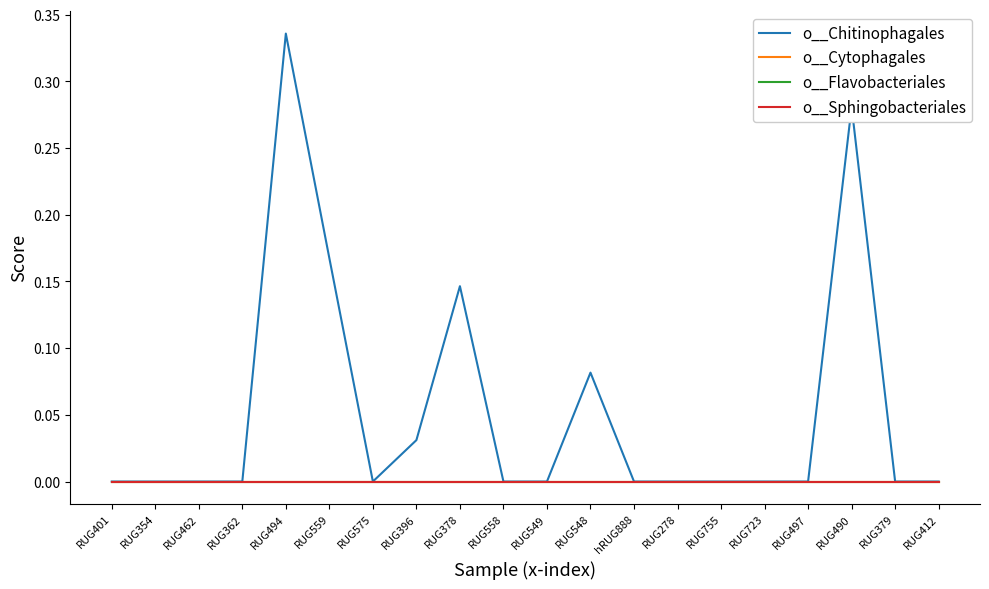

Does the chart display data point markers on the line(s)?

No